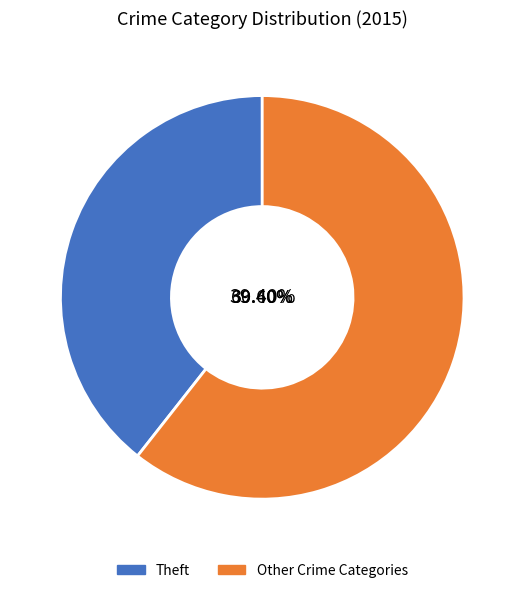

Count the number of slices in the pie.

9